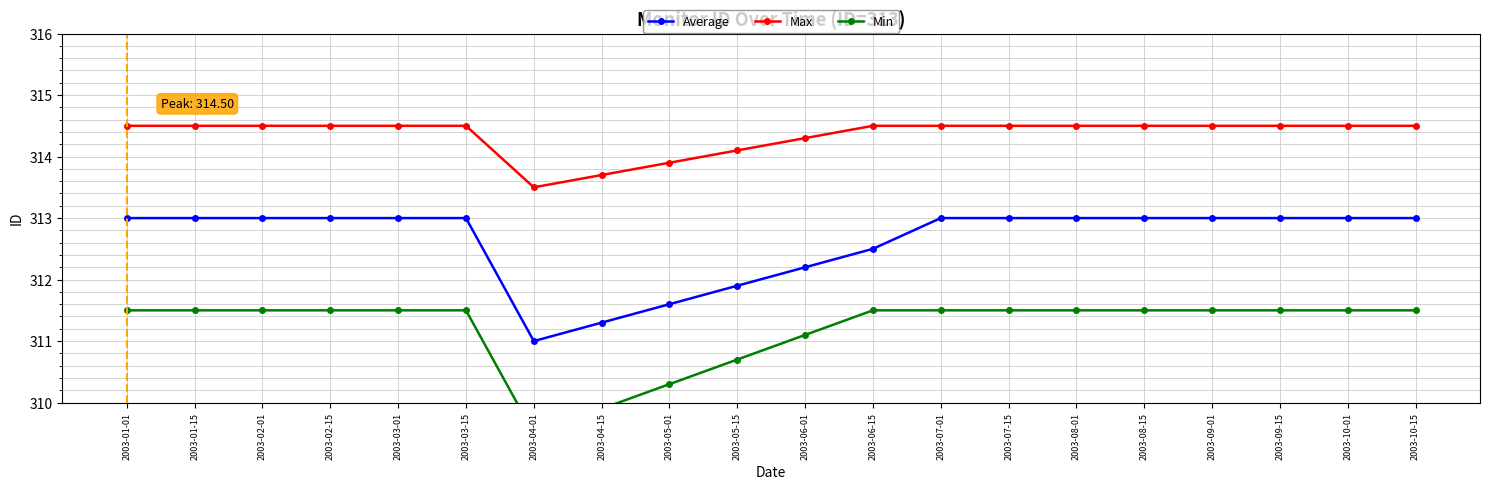

The Average series shows 419.1 at 2003-03-15. True or false?

False